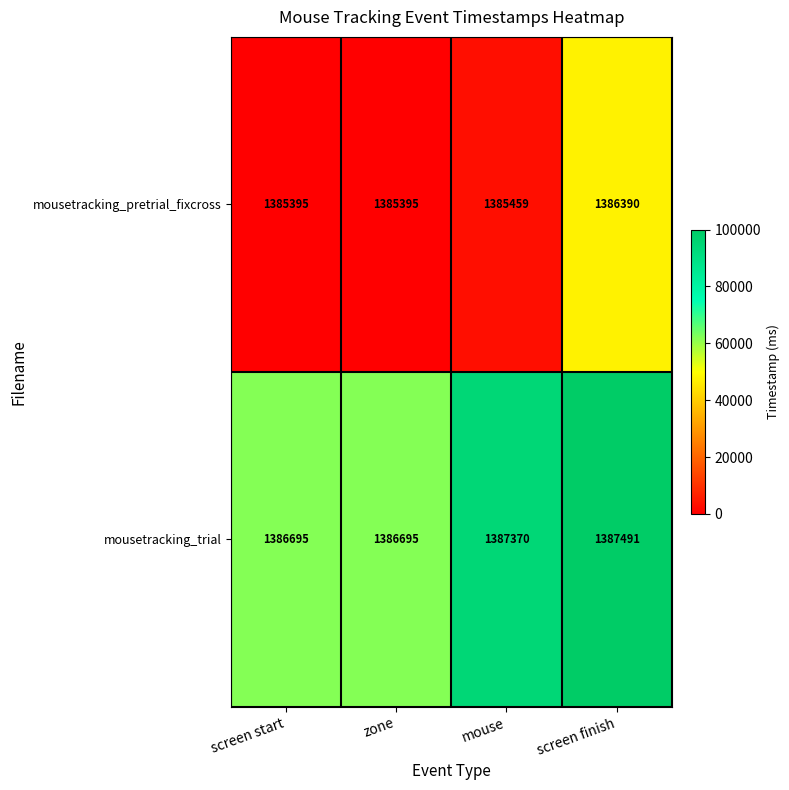

What is the minimum value shown in the chart?

1385395